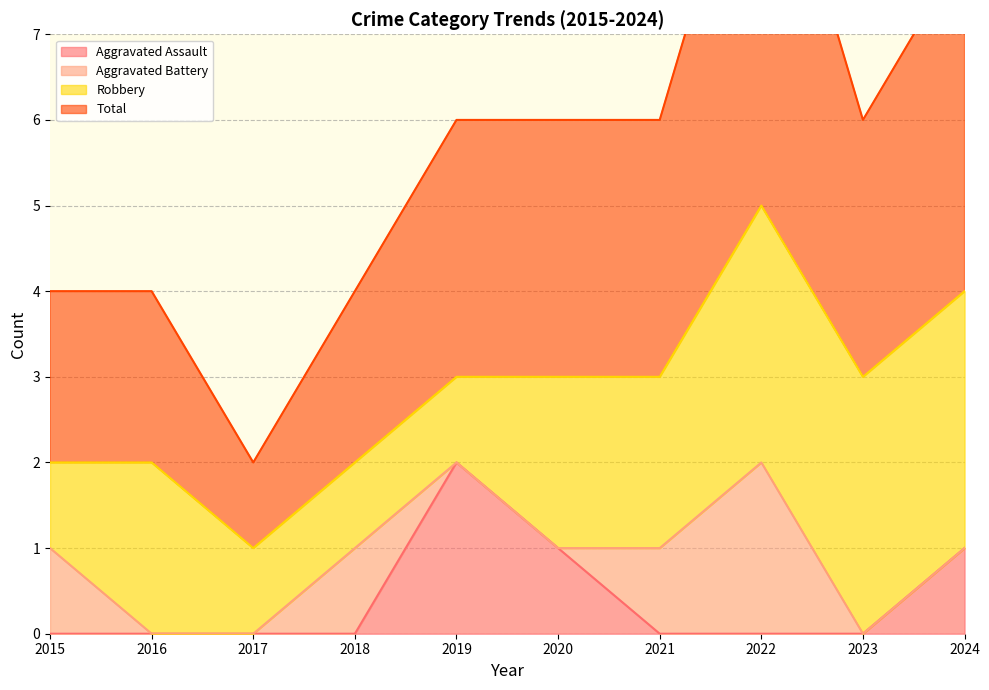

Which category has the highest value in the Aggravated Assault series?

2019